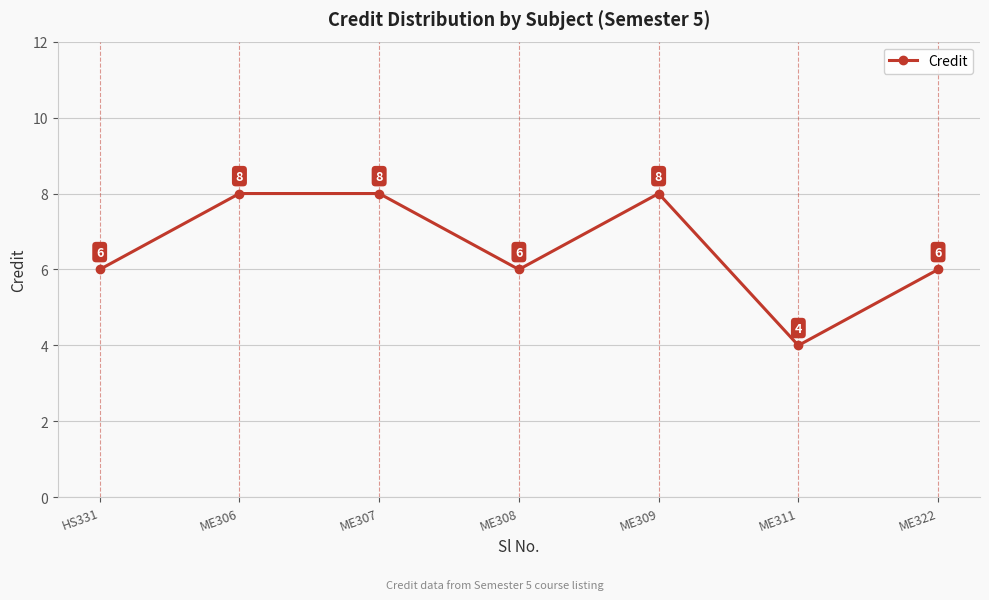

True or false: the data has more than 2 interior local peaks.

False